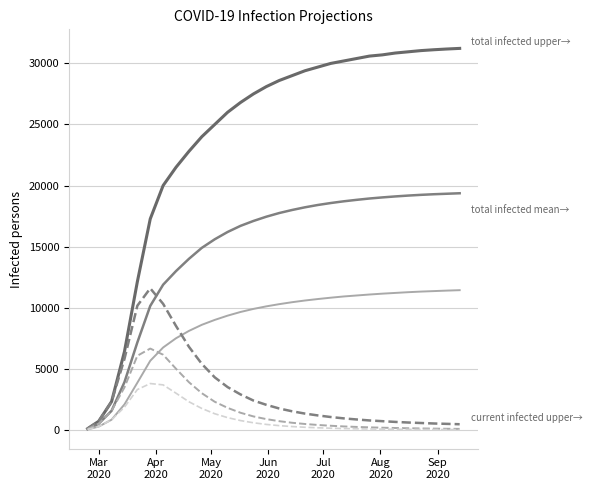

Does the chart have visible grid lines?

Yes